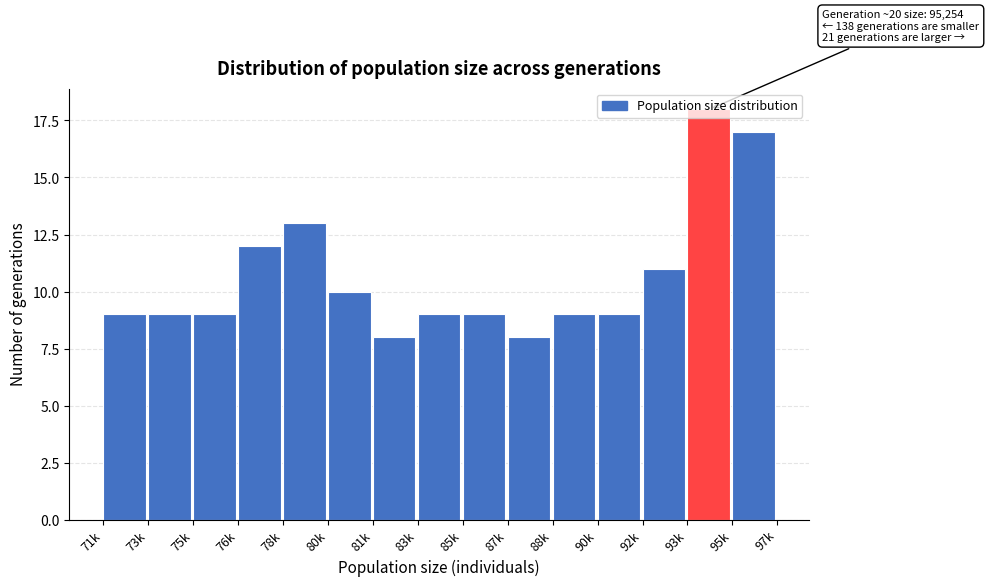

What is the label of the 6th bar from the left?

80k